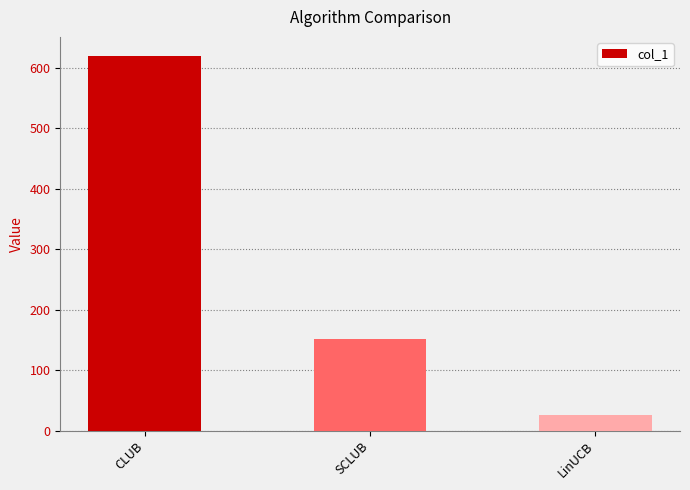

Reading left to right, list all the values displayed in this chart.

CLUB=620.6	SCLUB=151.7	LinUCB=25.2